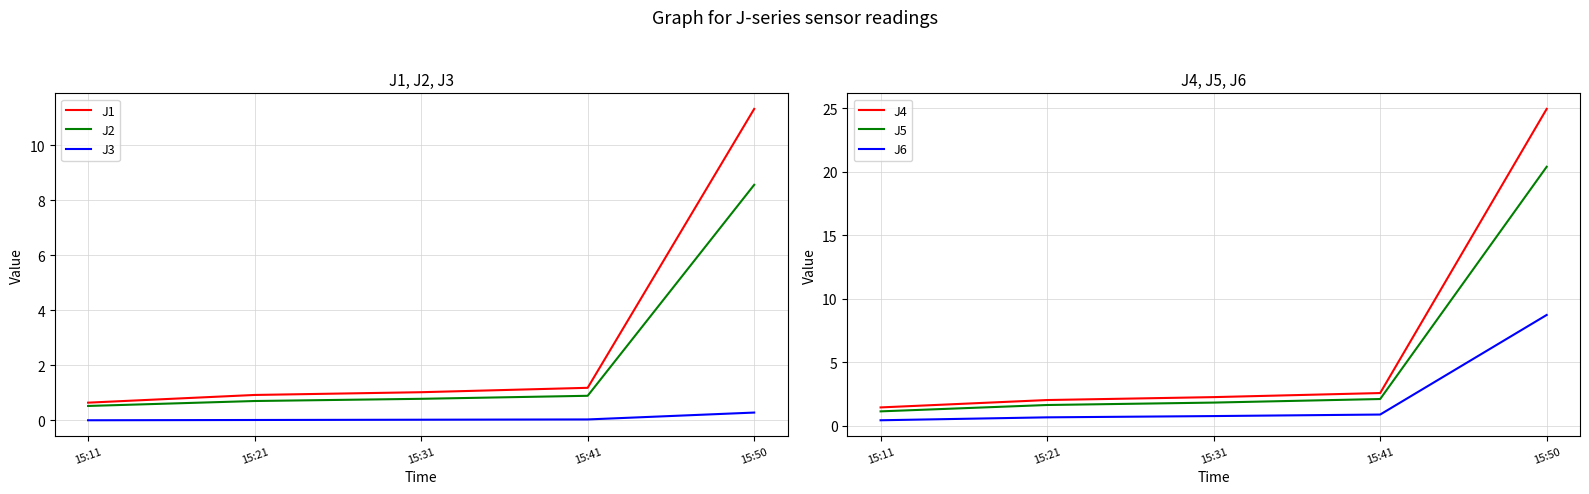

True or false: J4 has more than 2 points higher than both neighbors.

False